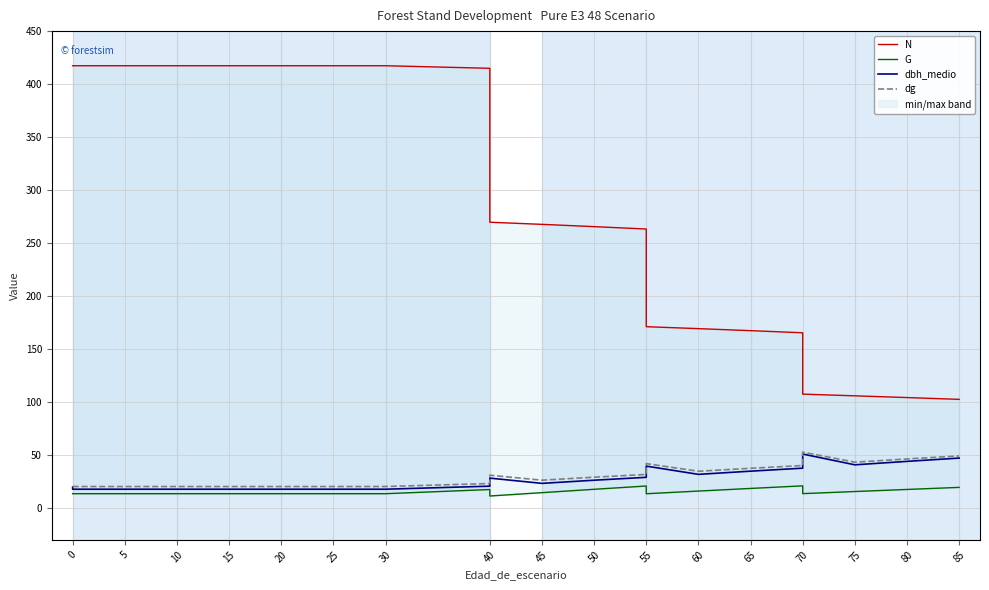

What is the value of the dbh_medio point at the 18th from the left?

37.6